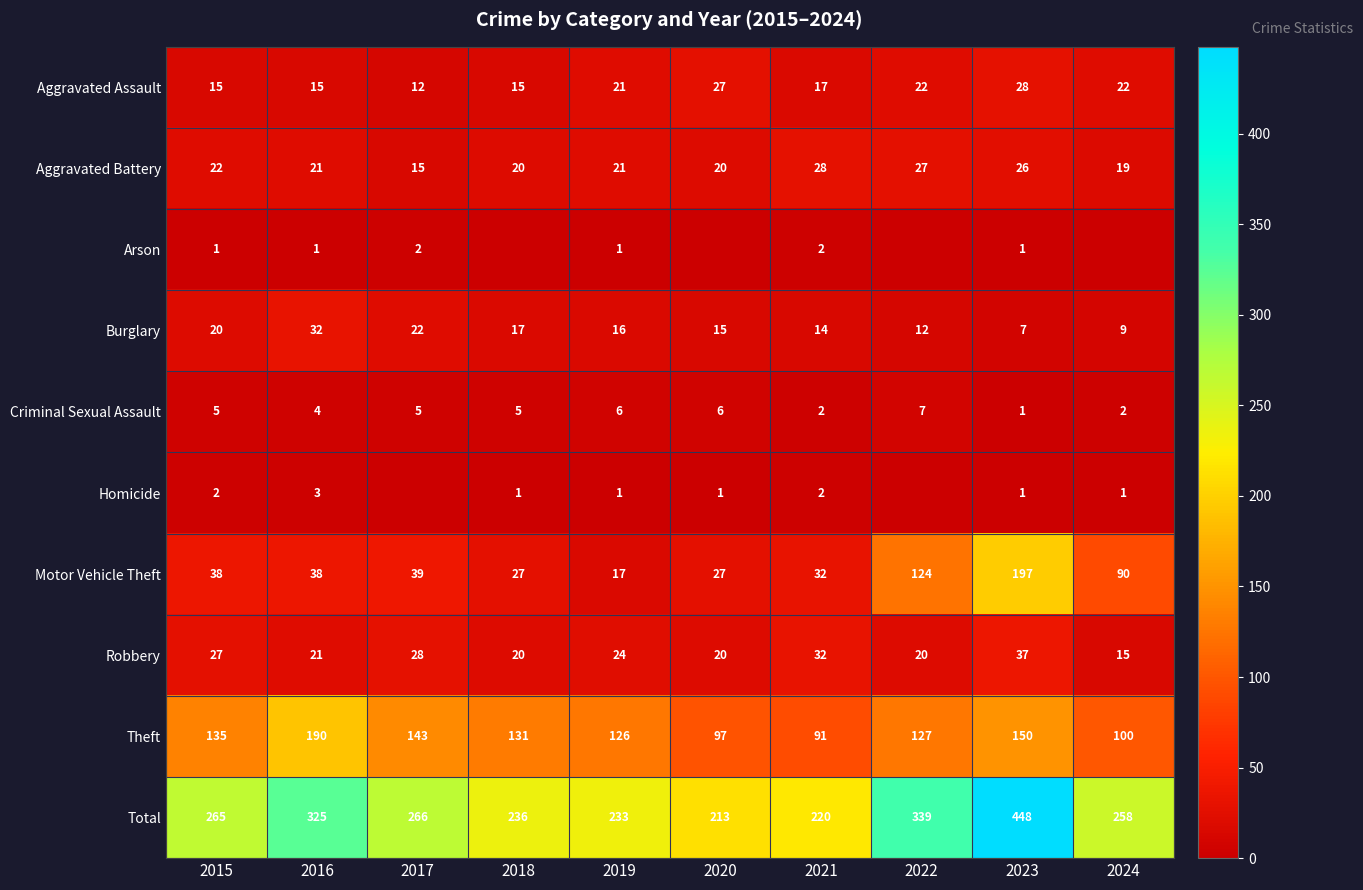

Rank the categories by Theft value from lowest to highest.

2021, 2020, 2024, 2019, 2022, 2018, 2015, 2017, 2023, 2016